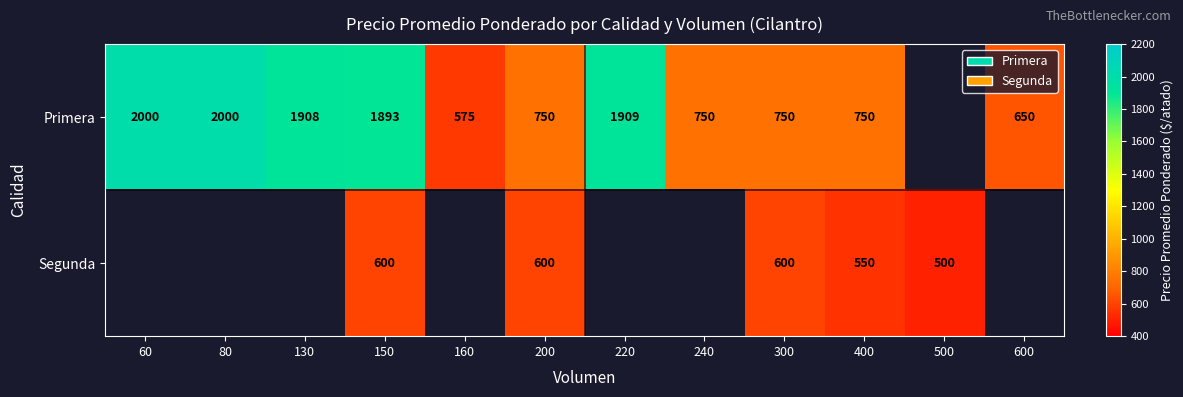

What is the difference between the Primera values at 600 and 150?

1243